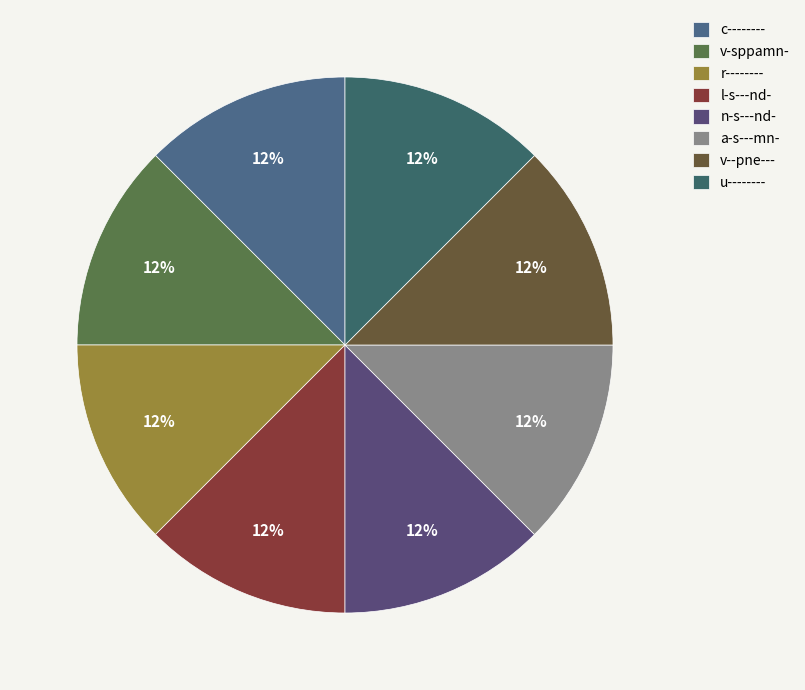

Is it true that u-------- is 19% of the pie?

False